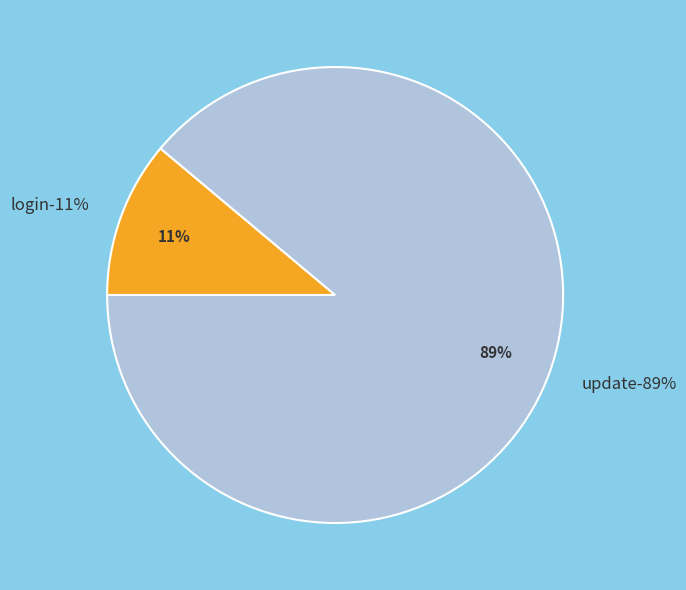

Count the number of slices in the pie.

2